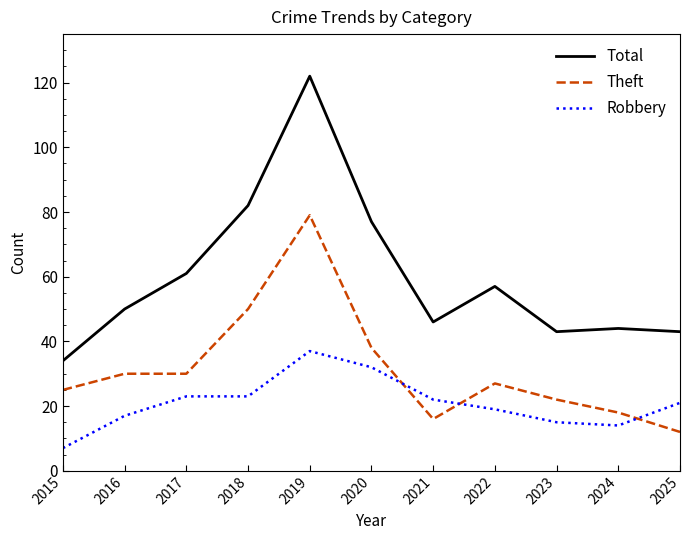

How many values in the Robbery series are below 21?

5